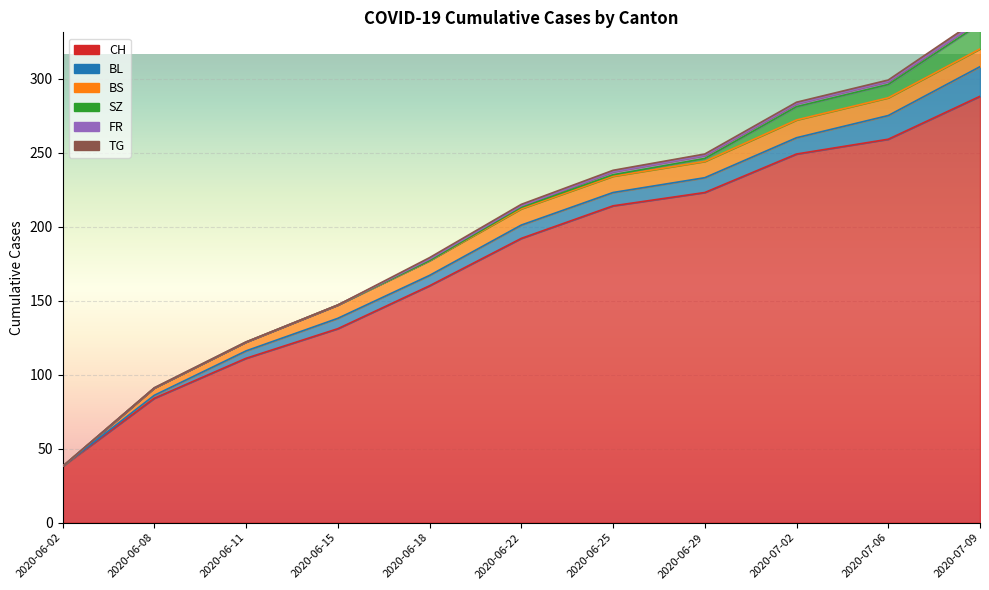

At which category is the sum across all series the highest?

2020-07-09